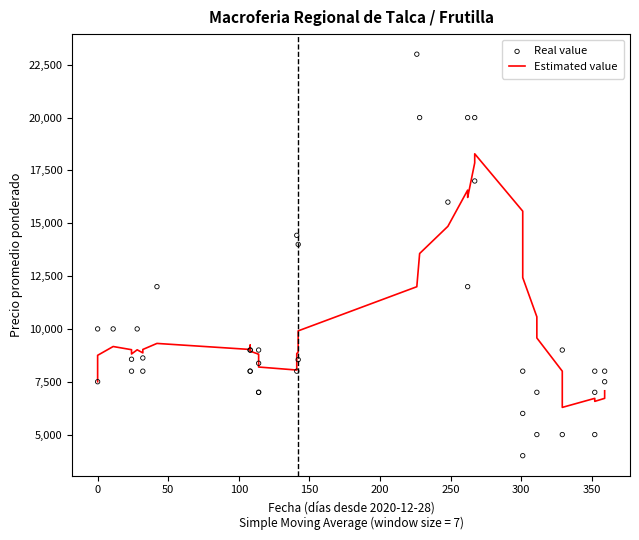

At how many categories does at least one series exceed 4065?

40